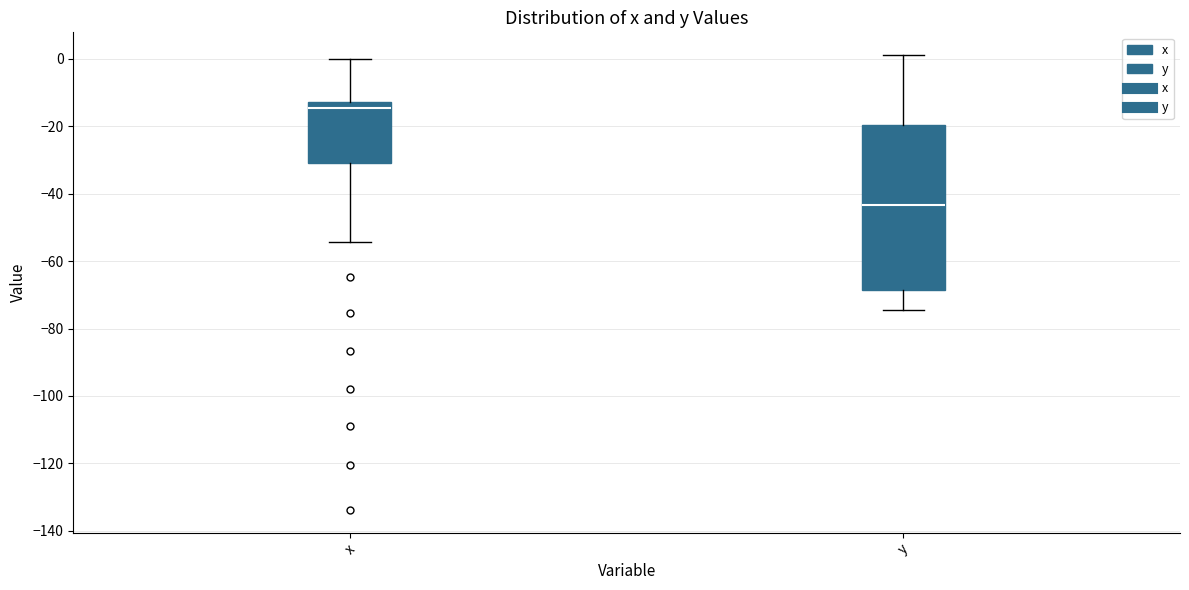

Which box's median line is the lowest?

y